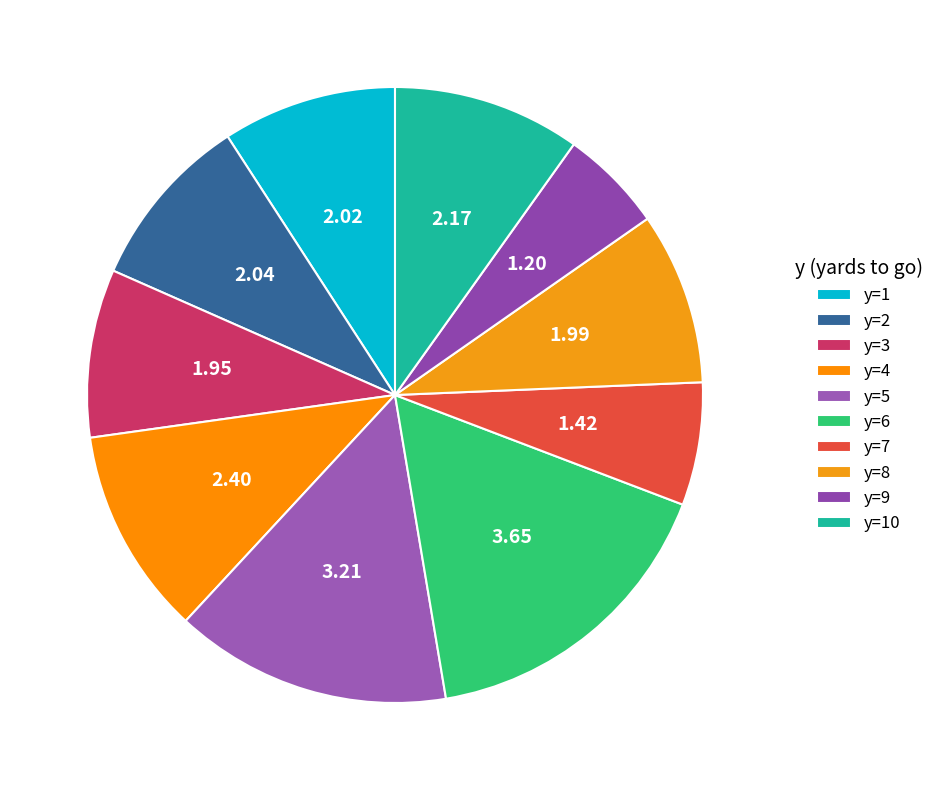

What percentage is the y=3 slice, to the nearest percent?

9%